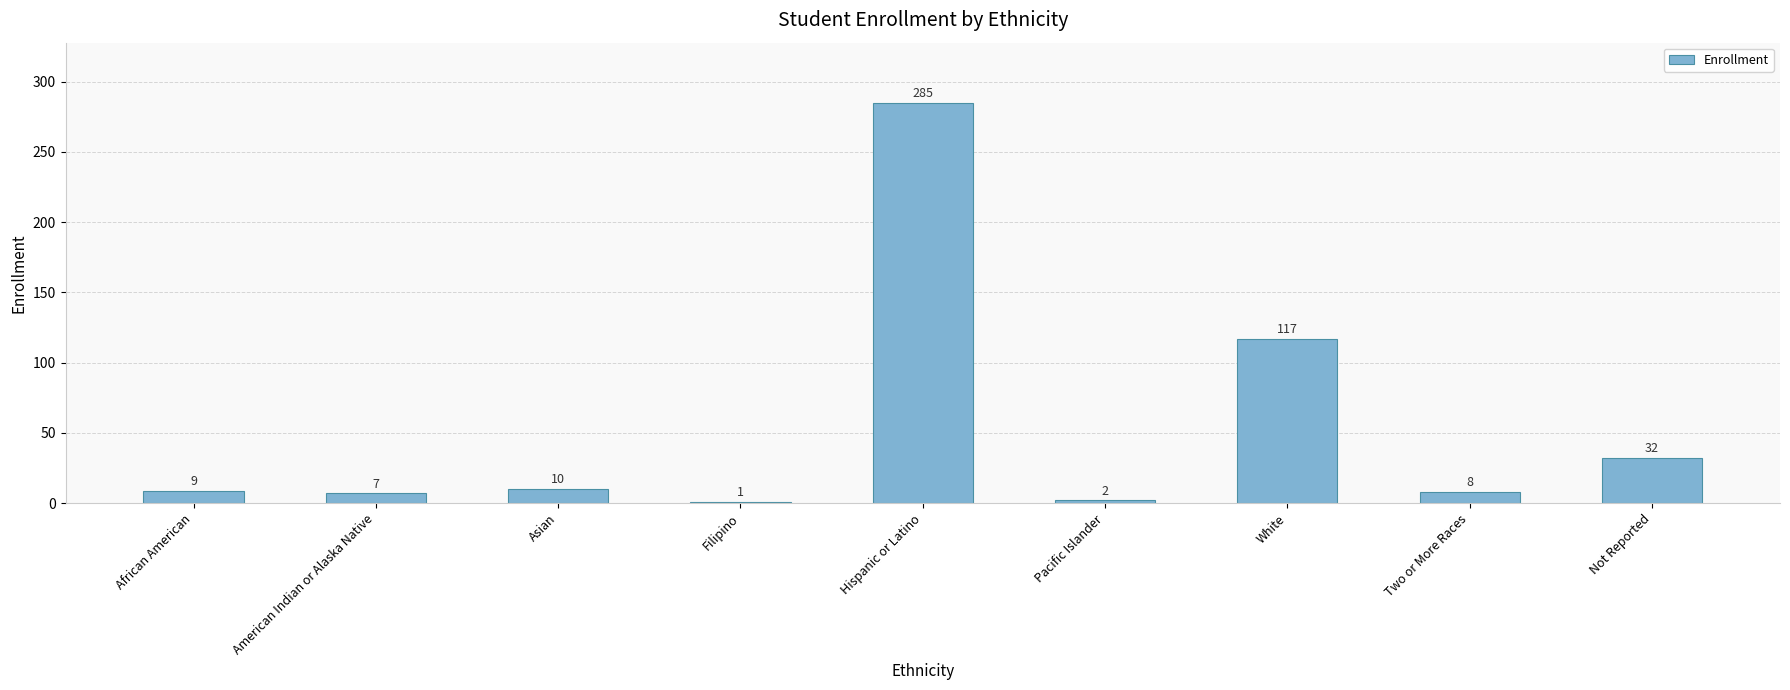

What is the average value?

52